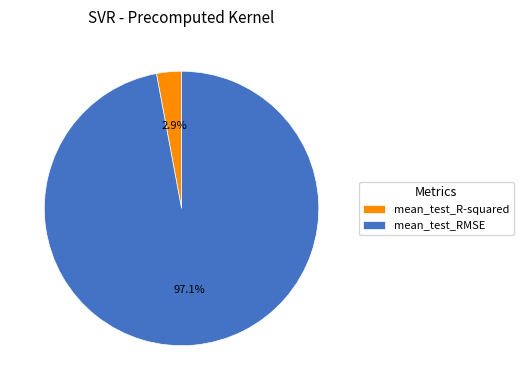

True or false: mean_test_R-squared accounts for 16% of the total.

False